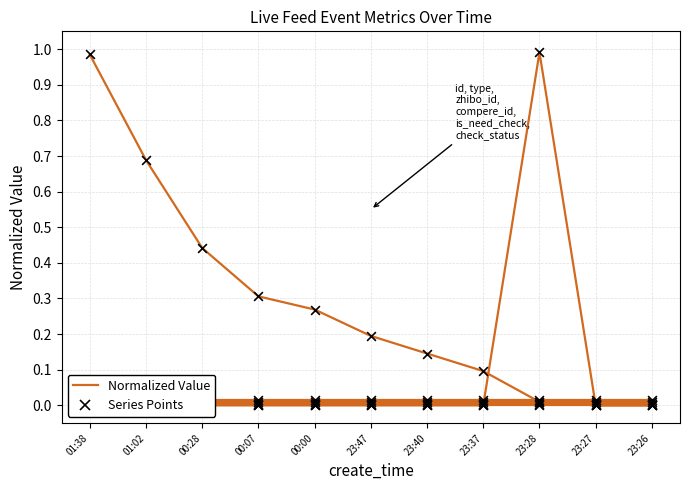

What is the change in value from 01:38 to 01:02?

-0.3